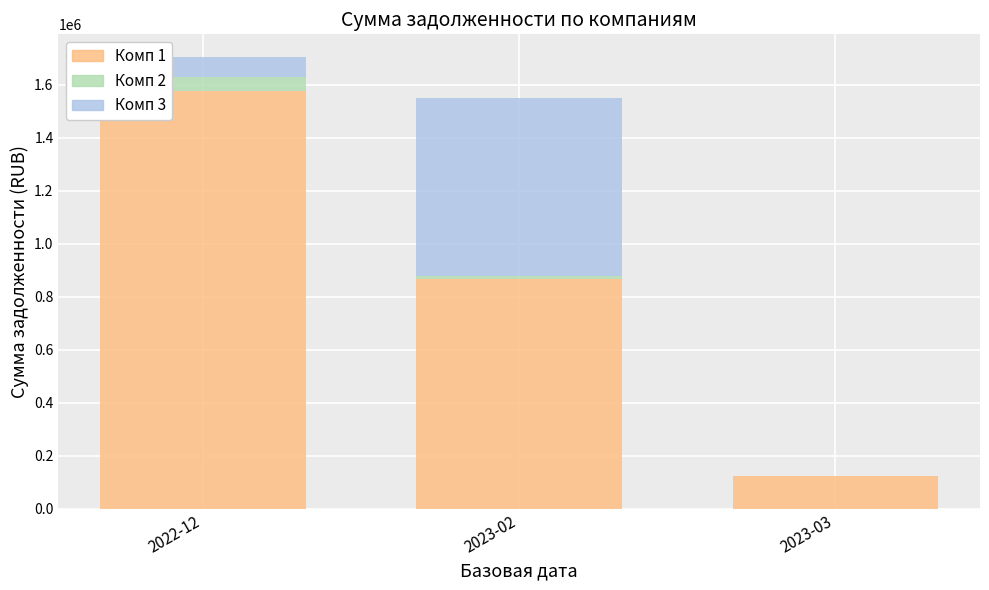

Reading left to right, transcribe the values for Комп 1.

2022-12=1578161.5	2023-02=865551.5	2023-03=123237.0